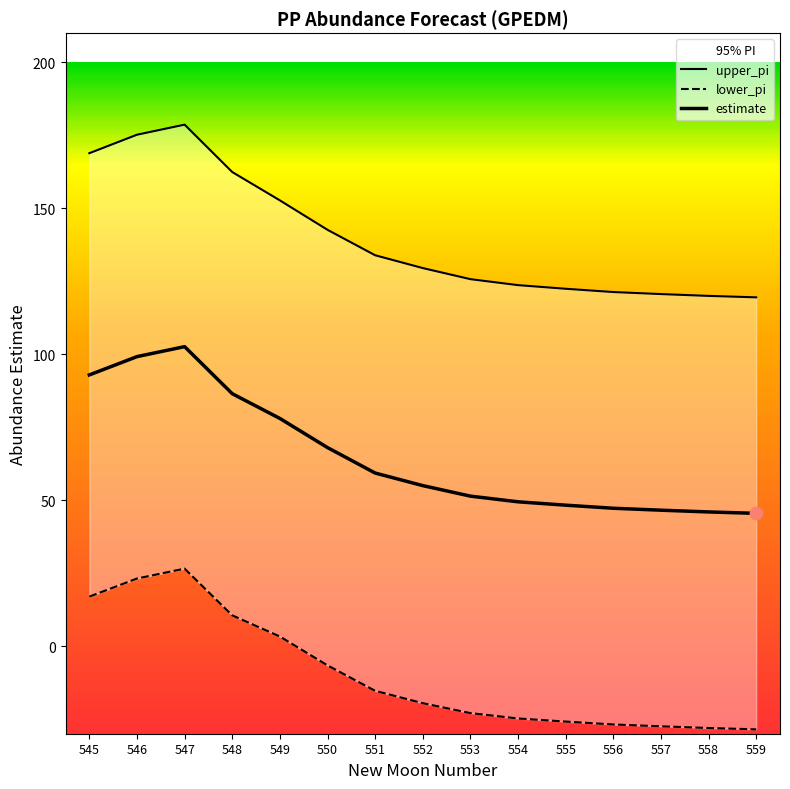

At which category is the sum across all series the highest?

547